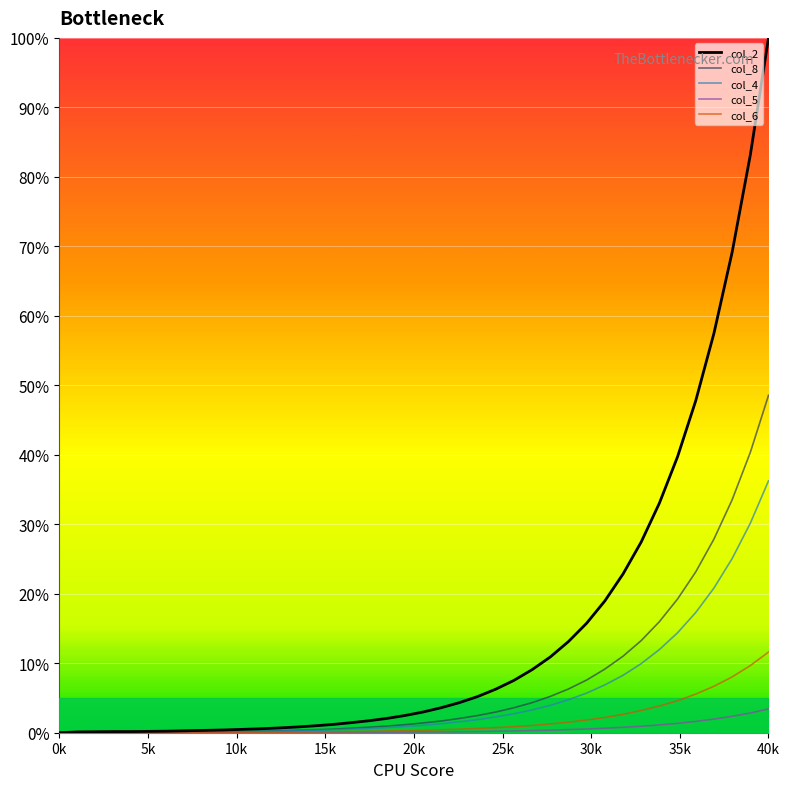

Where is col_5 nearest to the value 1?

32